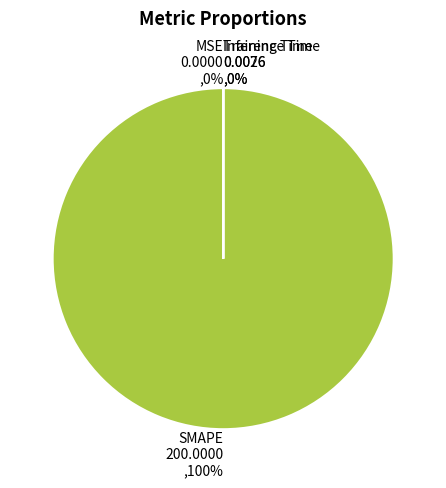

Is SMAPE the majority of the pie?

Yes